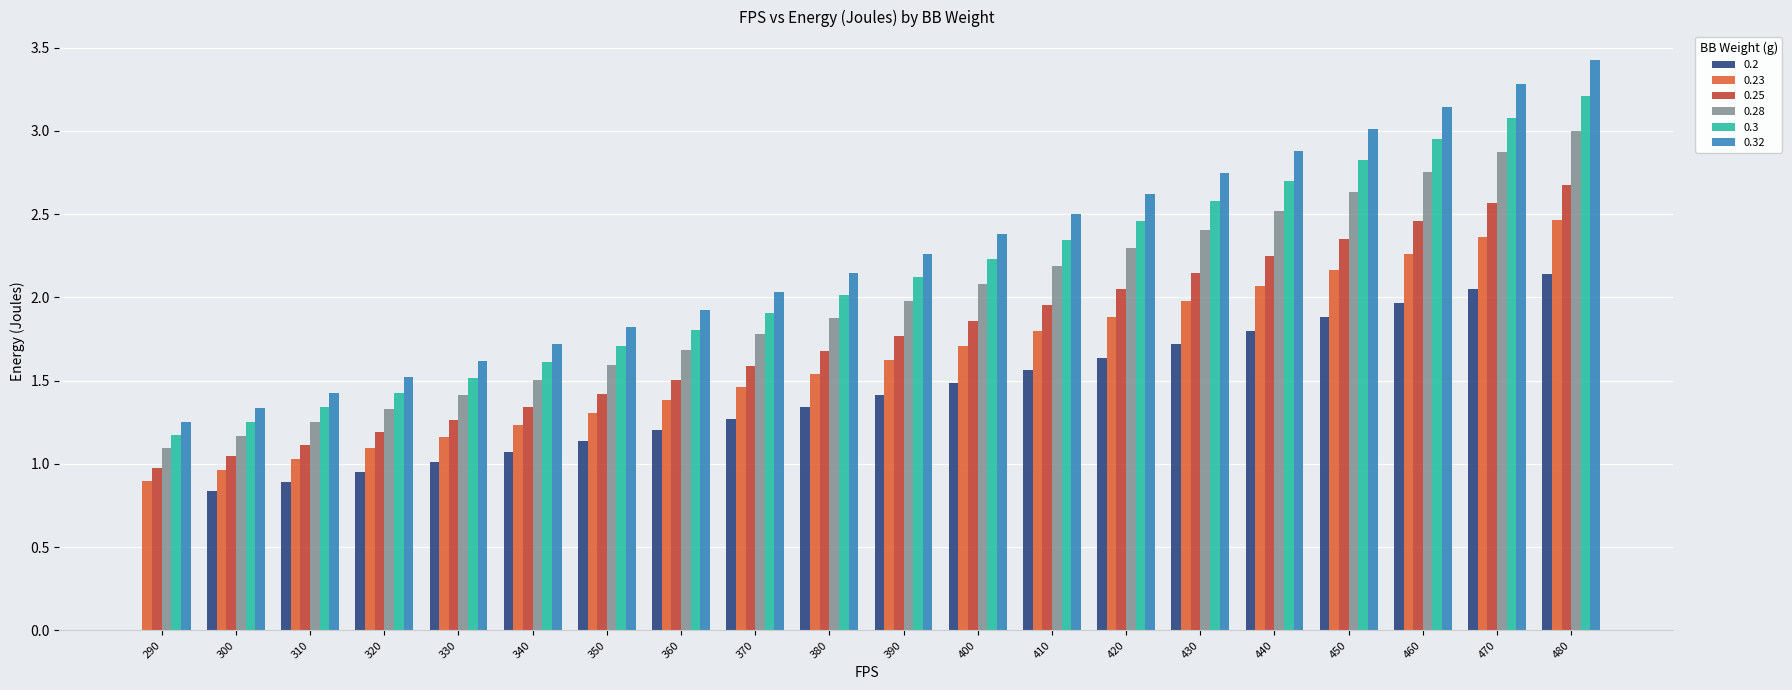

What is the sum of all 0.25 values?

35.2